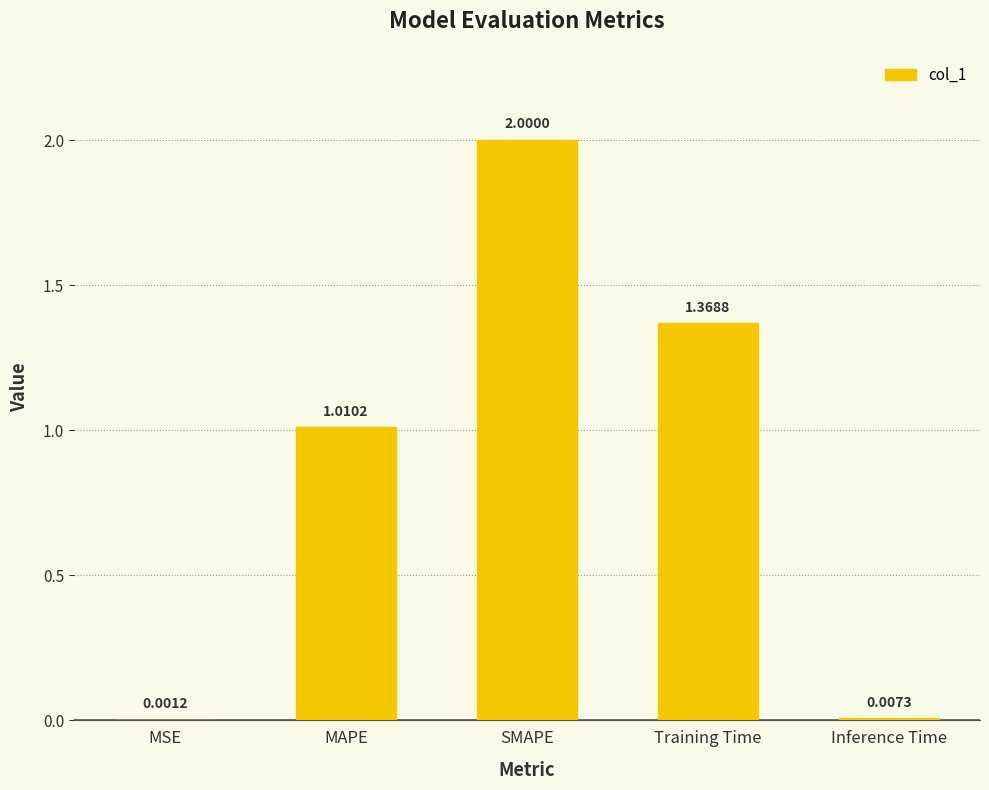

Is it true that the value at Training Time is 2.2?

False